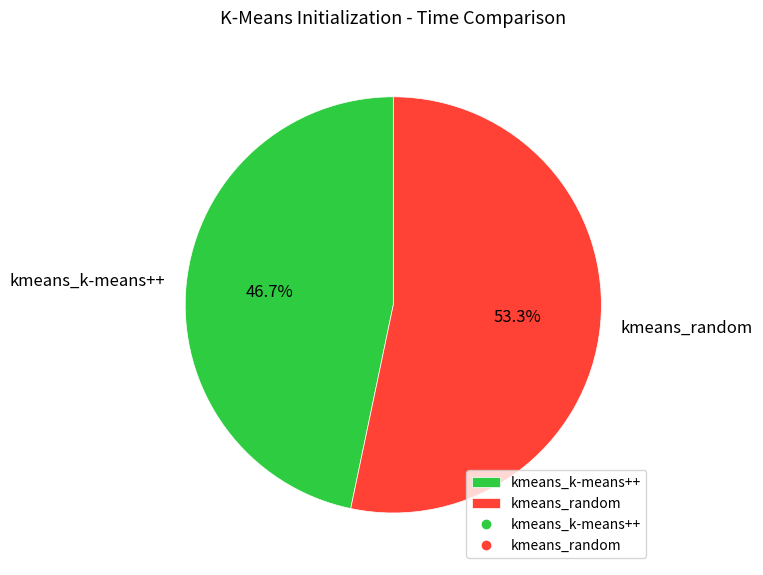

Which slice is the smallest?

kmeans_k-means++